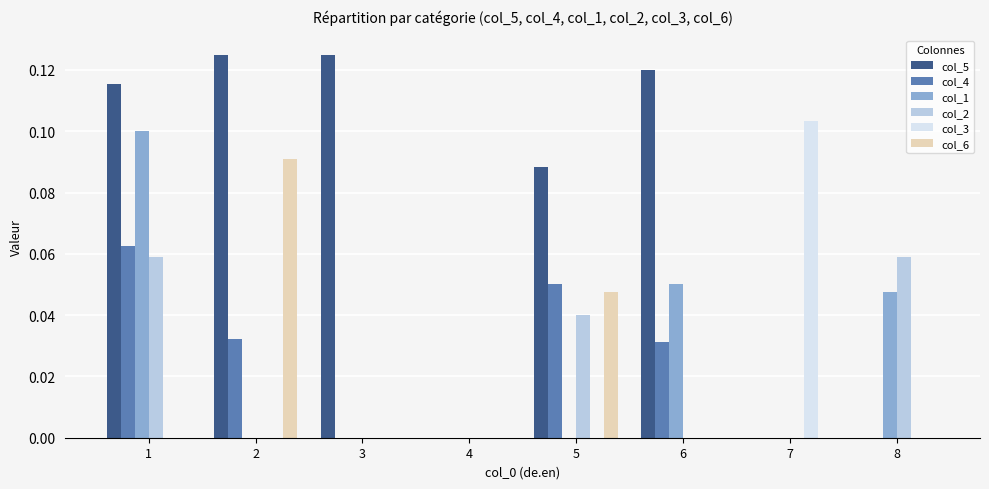

Is it true that col_3 equals -0.1 at 4?

False